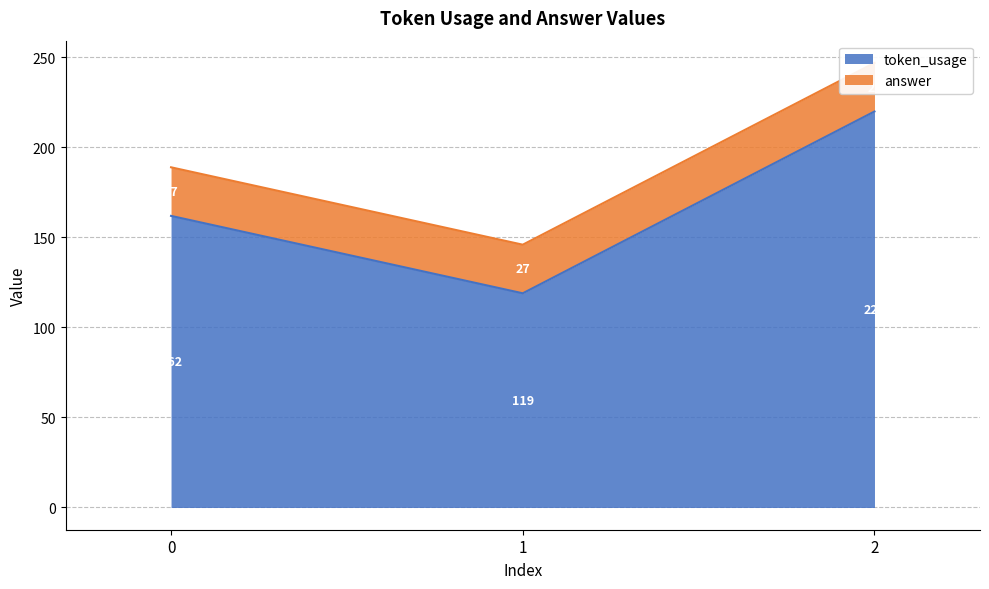

What is the difference between the values at 0 and 2?

58